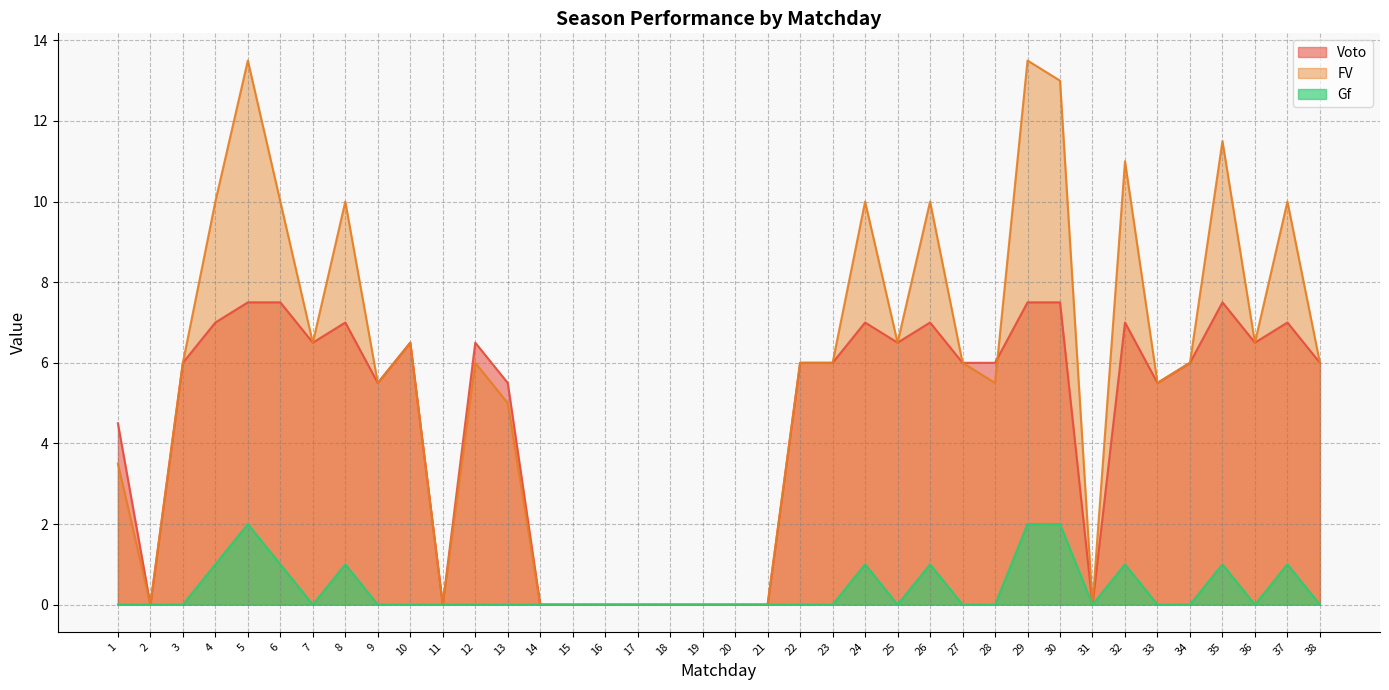

True or false: Gf and FV intersect in this chart.

False